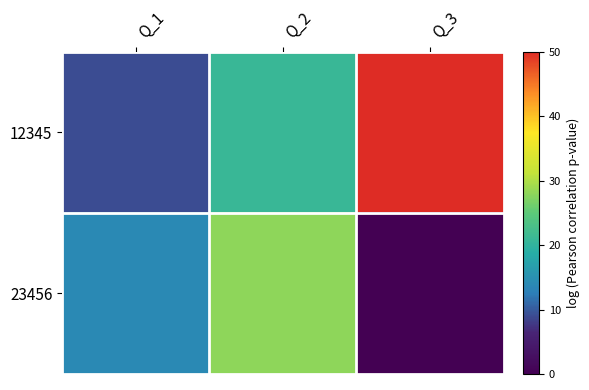

Which series has the largest range (max minus min)?

12345